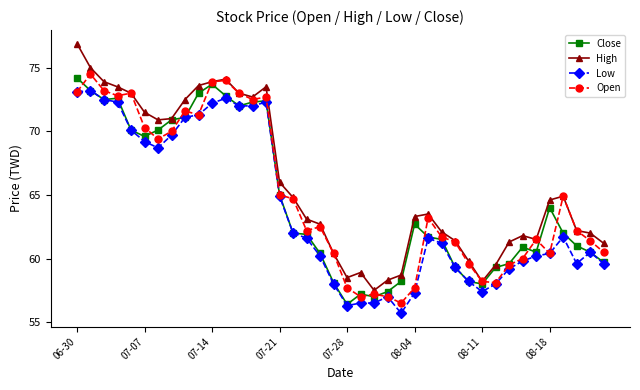

What is the value of the Low point at the 1st from the left?

73.1